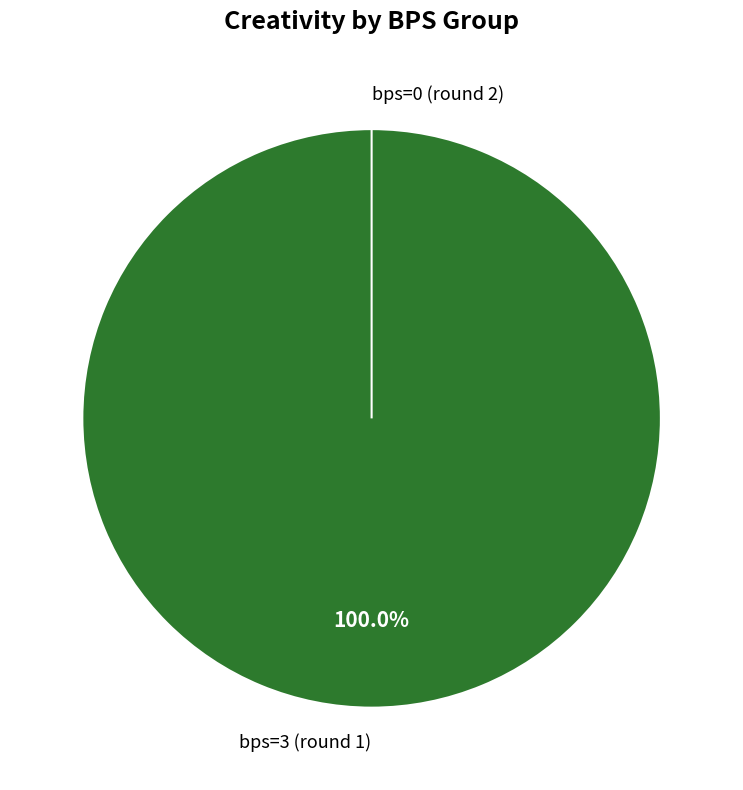

The bps=0 (round 2) slice represents 0% of the pie. True or false?

True